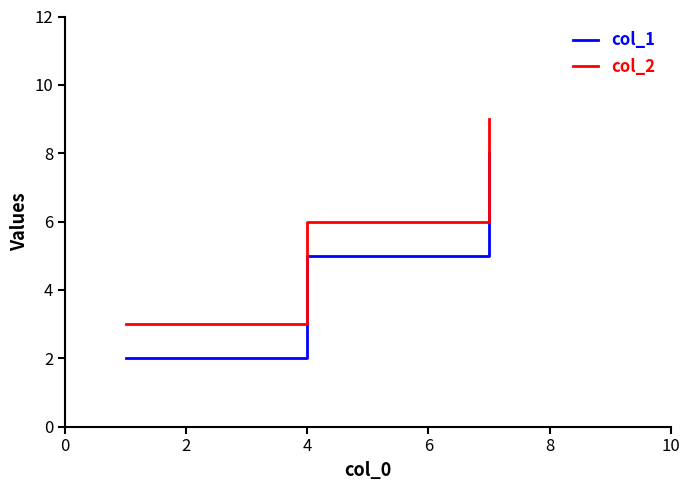

What is the maximum value shown in the chart?

9